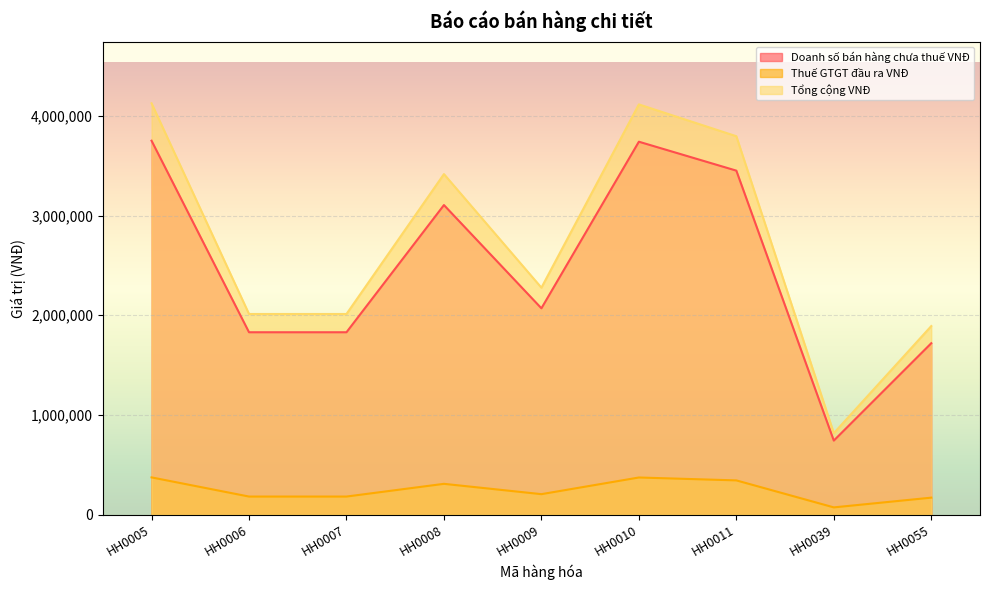

How many lines are shown in the chart?

3